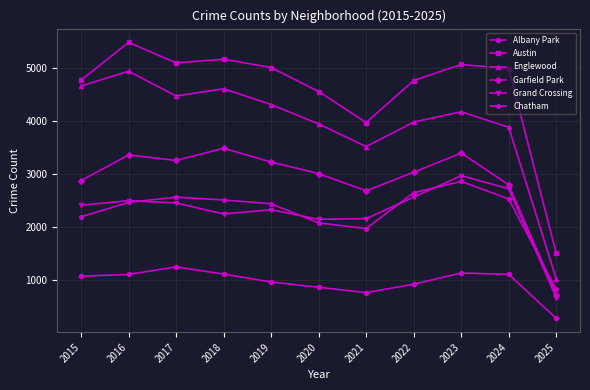

How many data points does each series have?

11